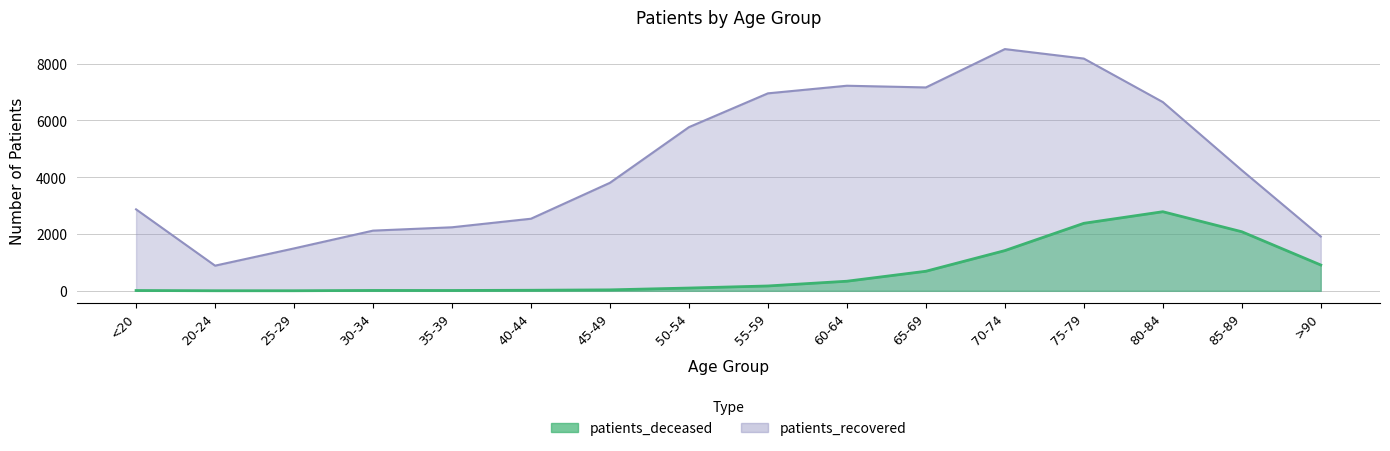

What is the minimum value shown in the chart?

3